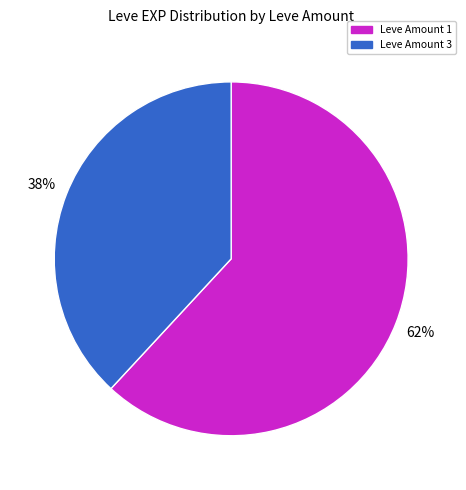

How many segments does this pie chart have?

2